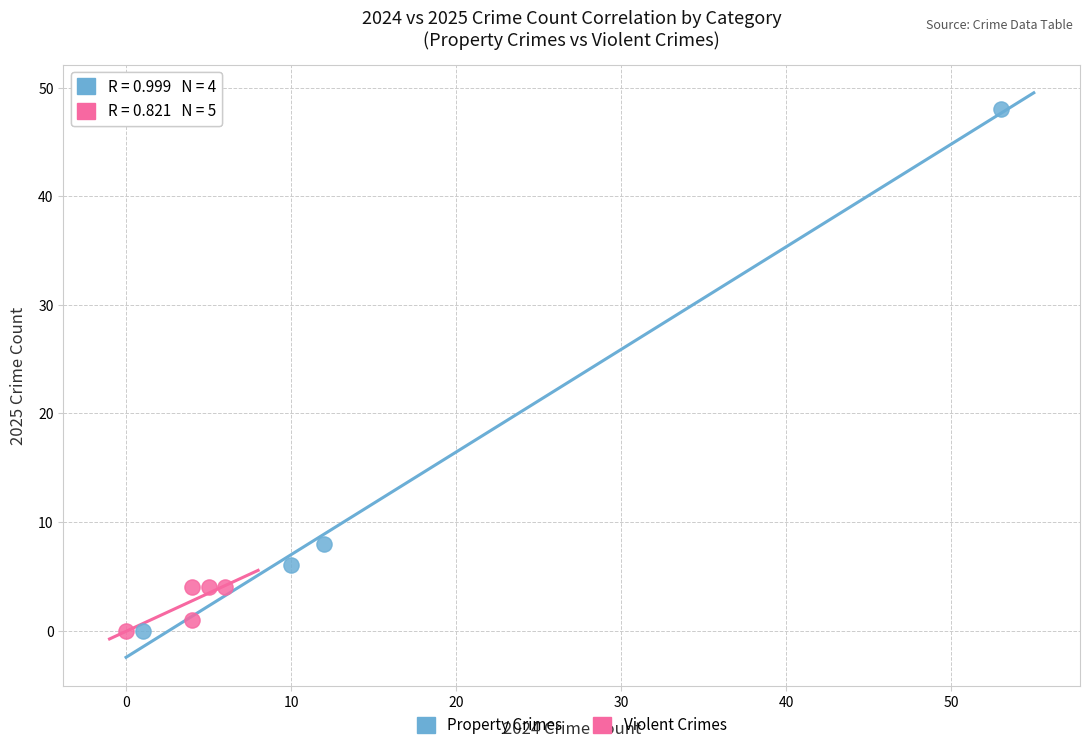

What are all the series names shown in the legend?

Property Crimes, Violent Crimes